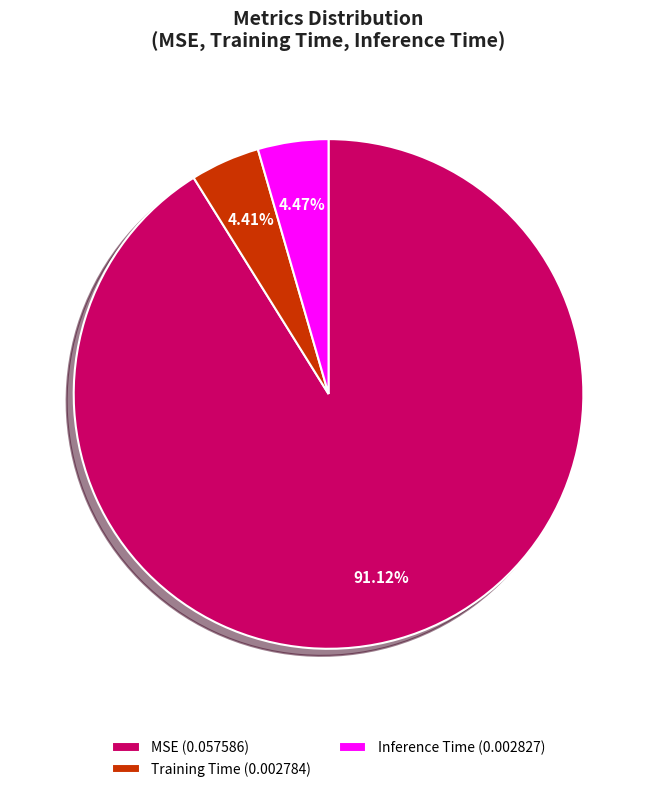

Between MSE (0.057586) and Training Time (0.002784), which is larger?

MSE (0.057586)